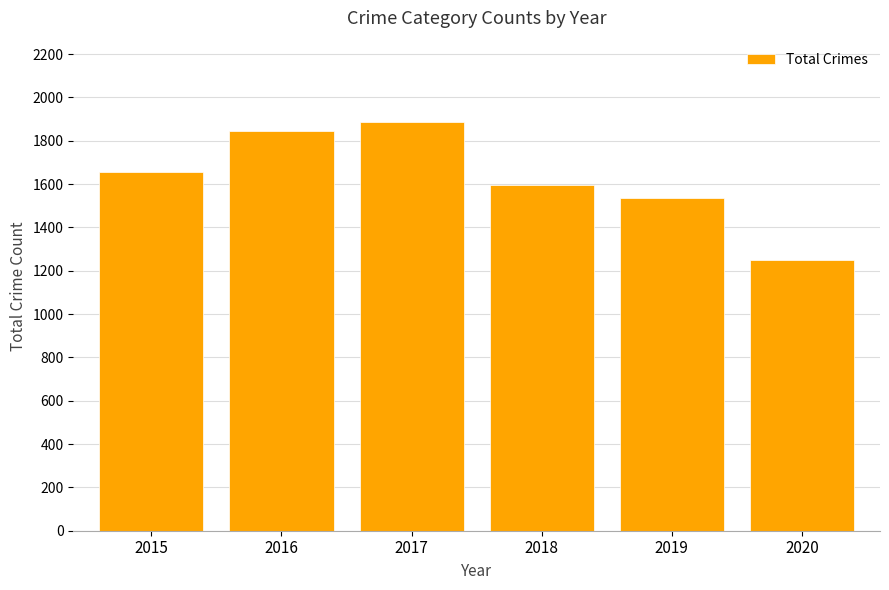

How many data points are less than 1658?

3